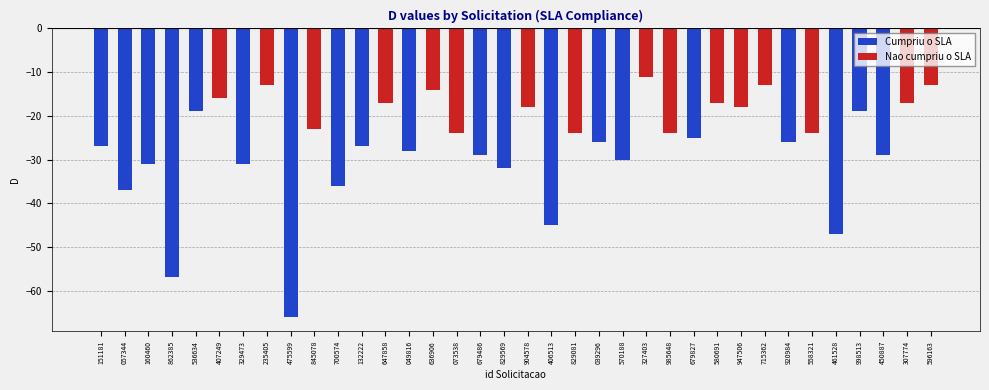

Where does the Cumpriu o SLA series first go above -19?

407249